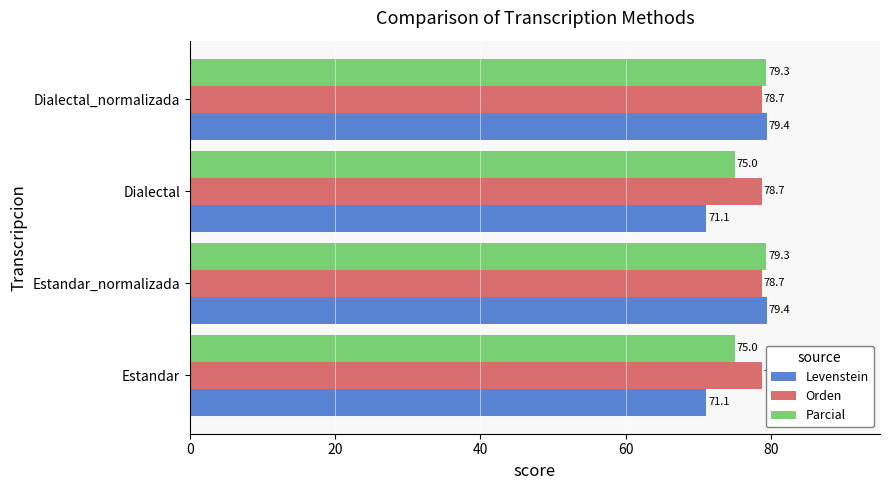

What is the sum of all Orden values?

314.8